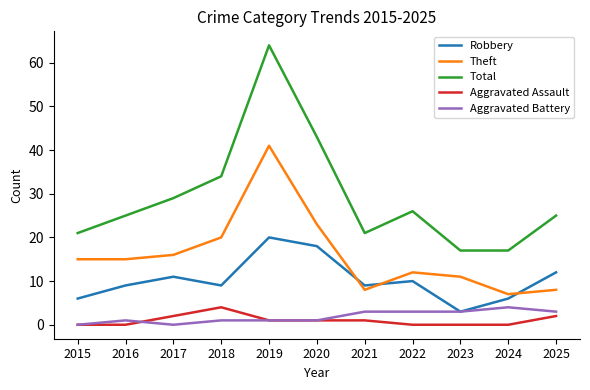

Reading left to right, list all the values displayed in this chart.

Robbery: 6	9	11	9	20	18	9	10	3	6	12
Theft: 15	15	16	20	41	23	8	12	11	7	8
Total: 21	25	29	34	64	43	21	26	17	17	25
Aggravated Assault: 0	0	2	4	1	1	1	0	0	0	2
Aggravated Battery: 0	1	0	1	1	1	3	3	3	4	3